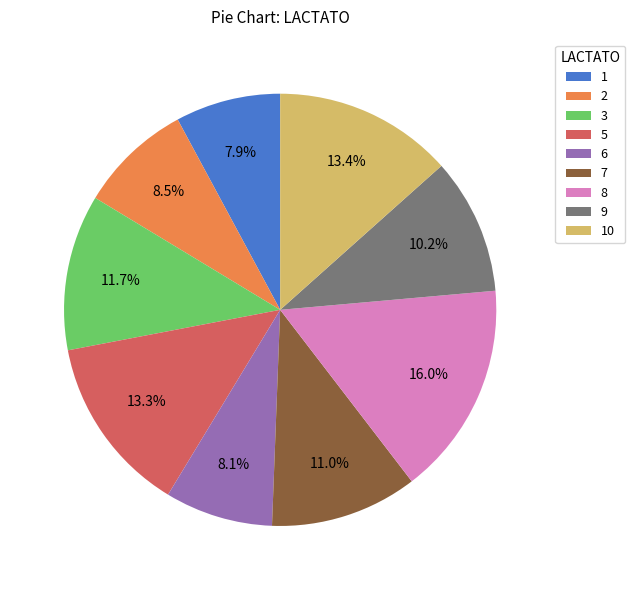

How many segments does this pie chart have?

9